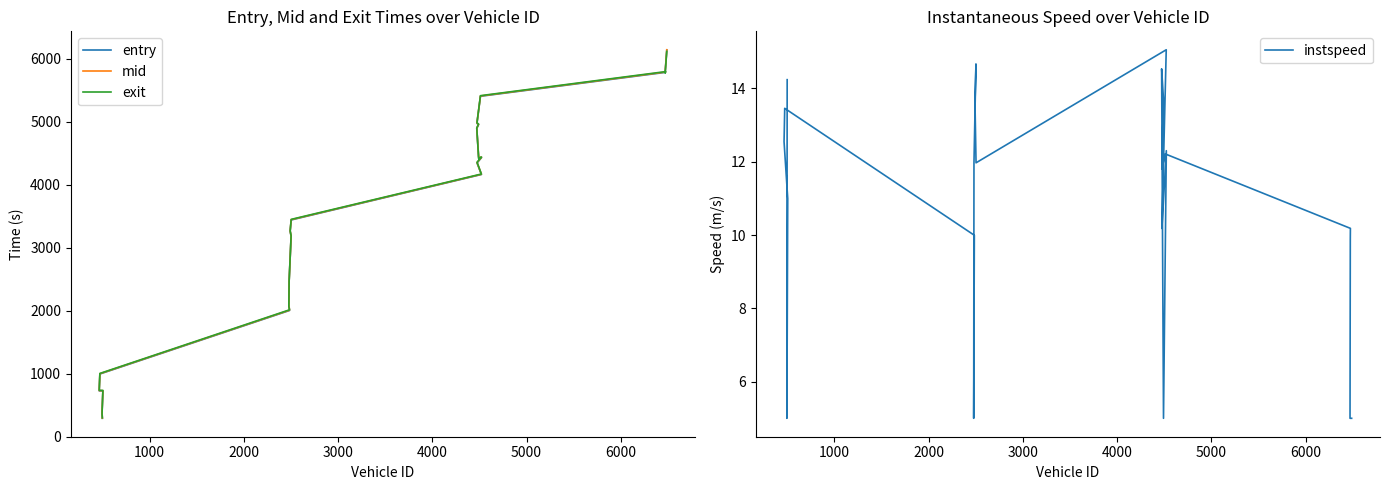

Reading left to right, list all the values displayed in this chart.

entry: 290.7	382.3	723.7	726.1	994.1	2002.4	2089.9	2463.0	3179.7	3260.4	3440.0	4161.7	4345.5	4430.2	4431.9	4892.5	4954.0	4973.6	5403.8	5783.8	5786.6	5788.6	6138.7
mid: 294.4	387.3	728.4	730.5	998.6	2007.4	2094.0	2467.3	3183.4	3264.6	3444.4	4165.2	4350.4	4434.5	4436.3	4896.4	4958.4	4978.4	5408.5	5789.2	5792.2	5794.0	6142.4
exit: 298.8	362.7	733.8	736.1	1003.0	2013.0	2068.6	2472.1	3187.6	3269.3	3449.3	4169.3	4356.8	4439.2	4411.7	4900.9	4962.7	4984.0	5413.4	5795.4	5798.4	5770.9	6116.8
instspeed: 14.2	5.0	11.0	12.5	13.5	10.0	5.0	12.0	14.7	13.6	12.0	15.1	10.2	12.3	5.0	14.5	13.7	11.8	12.2	10.2	9.9	5.0	5.0